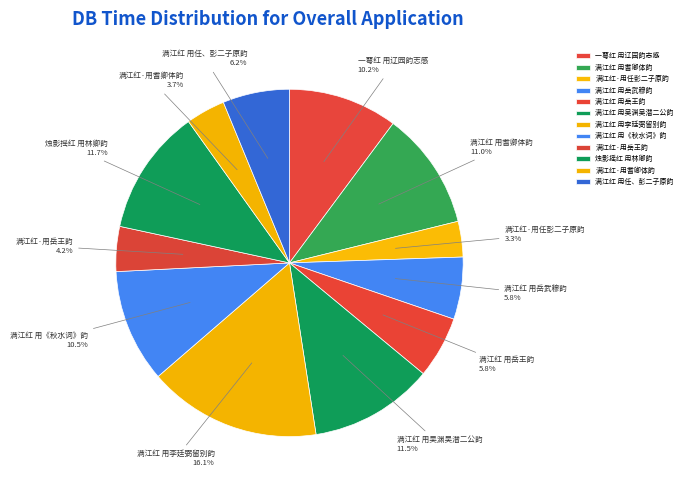

Which category has the biggest portion of the pie?

满江红 用李廷弼留别韵